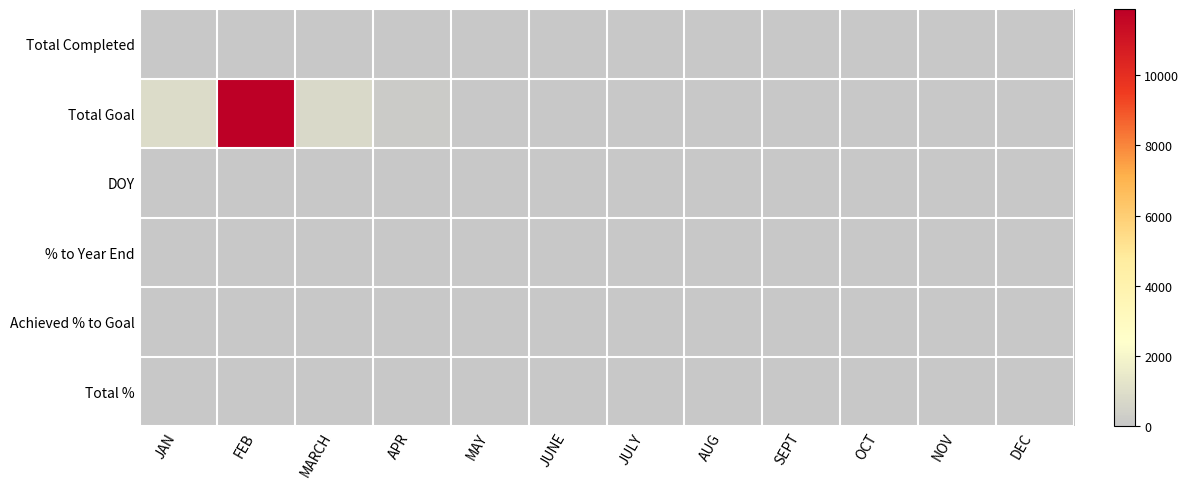

How many categories are shown in the chart?

12